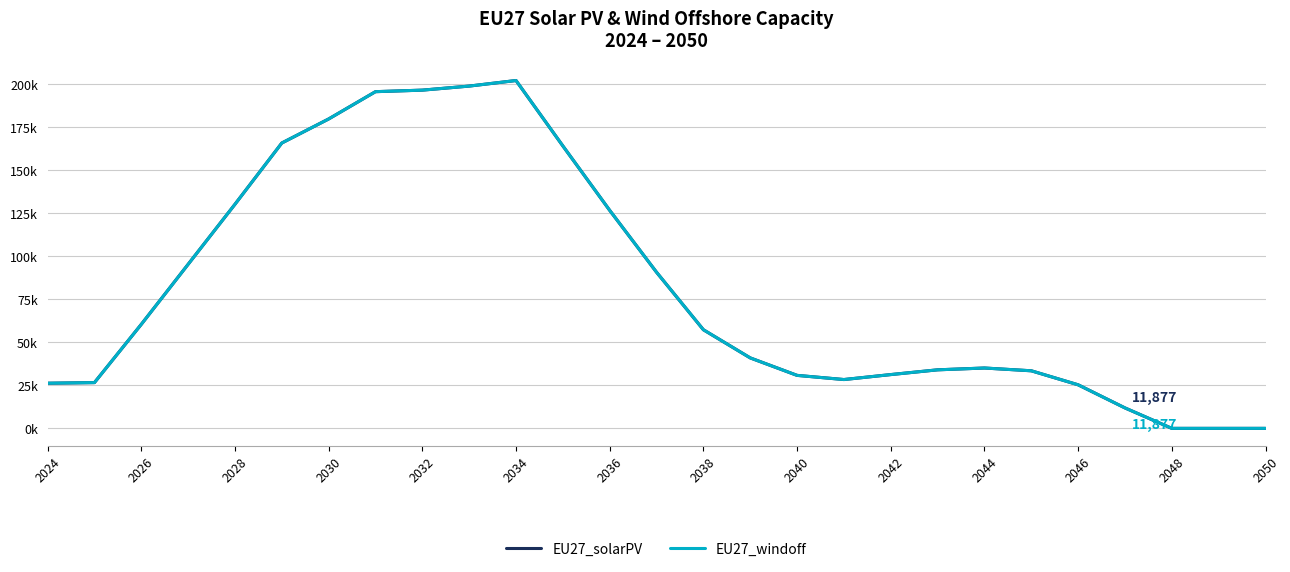

True or false: EU27_solarPV and EU27_windoff cross at least once.

False